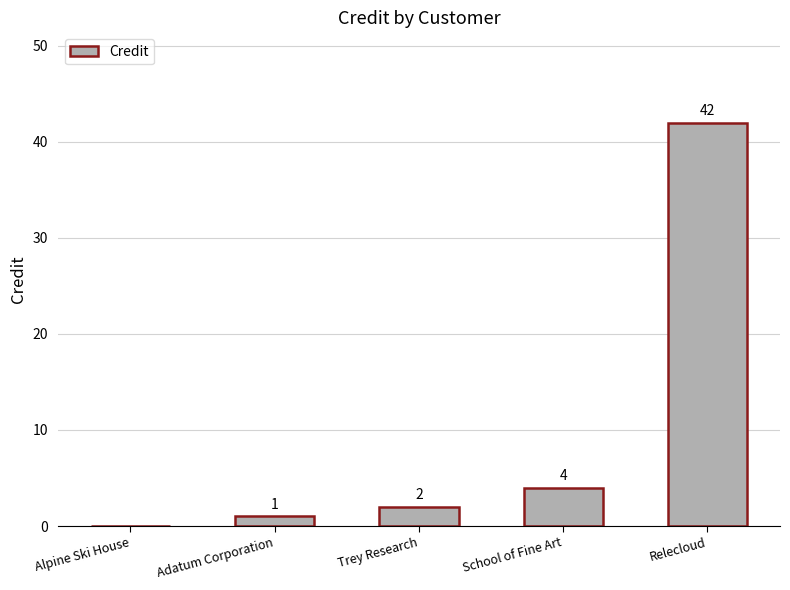

Which has a higher value, Relecloud or Alpine Ski House?

Relecloud